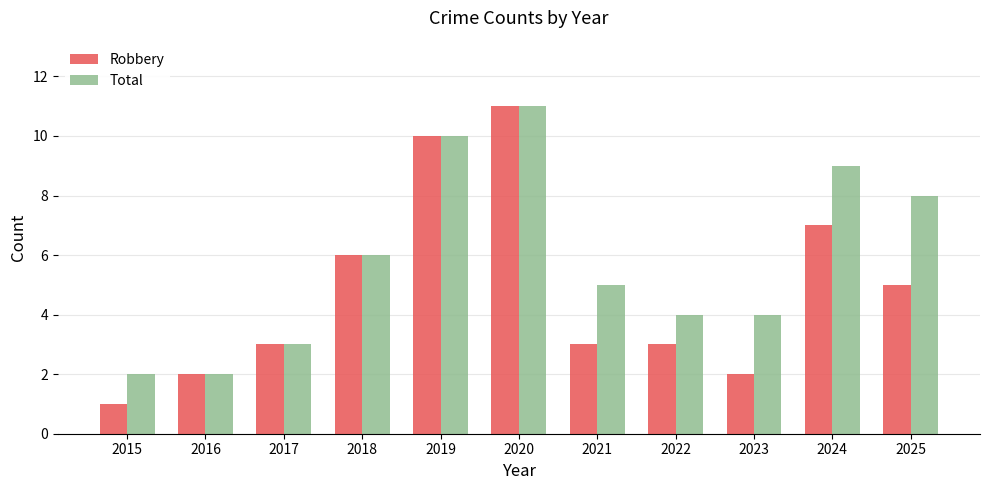

Does the chart contain stacked bars?

No